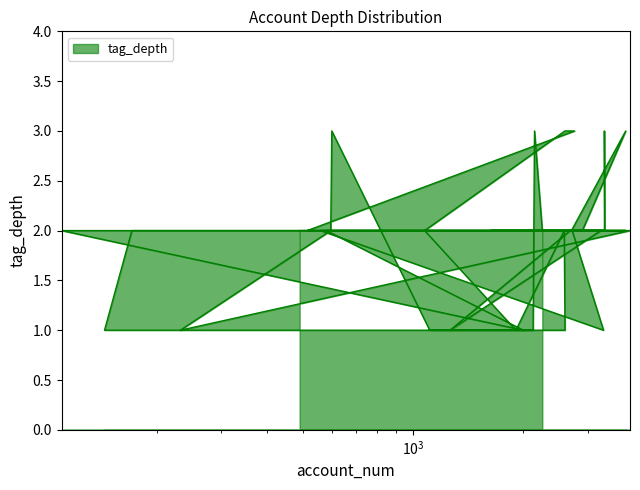

The value at 3809 is 2. True or false?

True